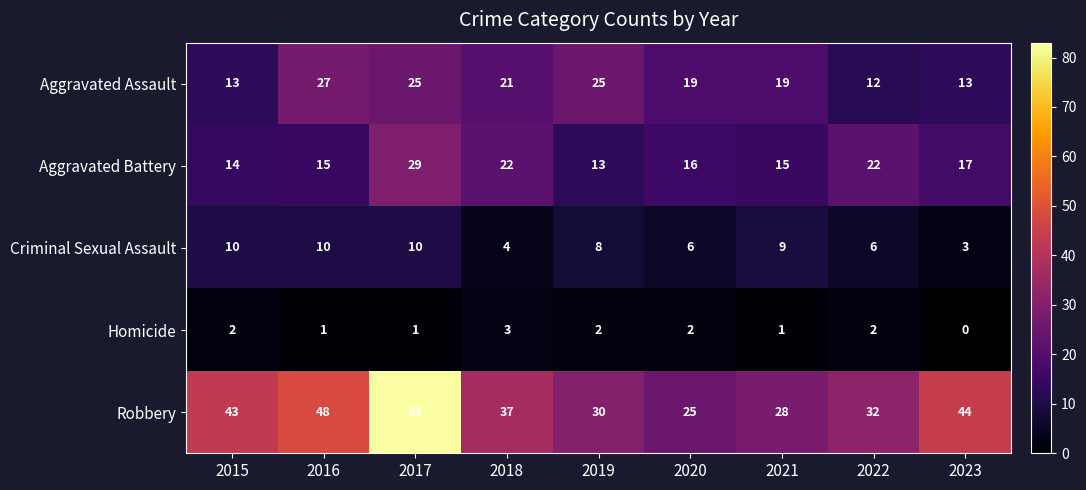

Is it true that Criminal Sexual Assault equals 5 at 2016?

False